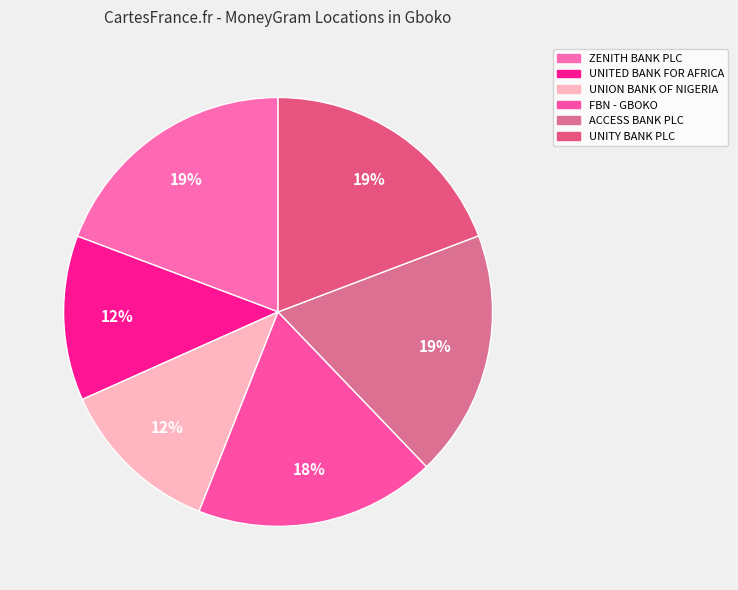

How many slices are in this pie chart?

6